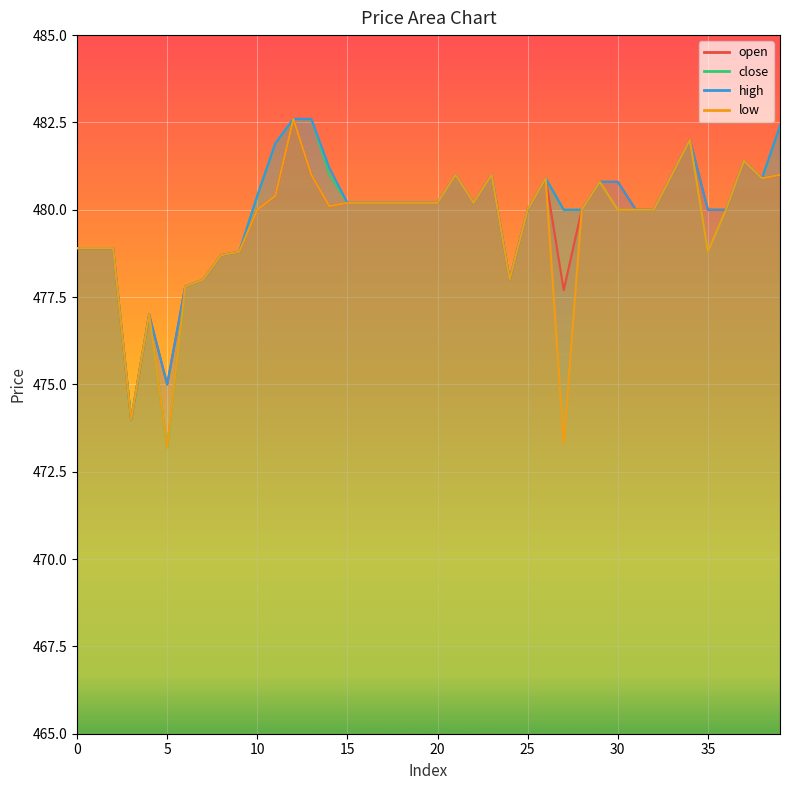

Rank the series at 31 from highest to lowest value.

open, close, high, low